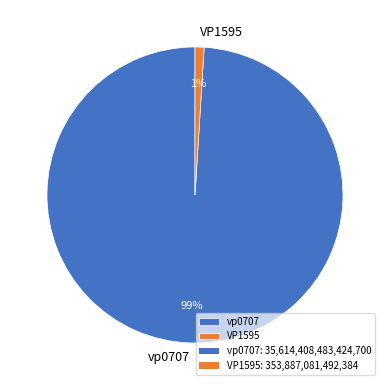

Which category has the smallest portion of the pie?

VP1595